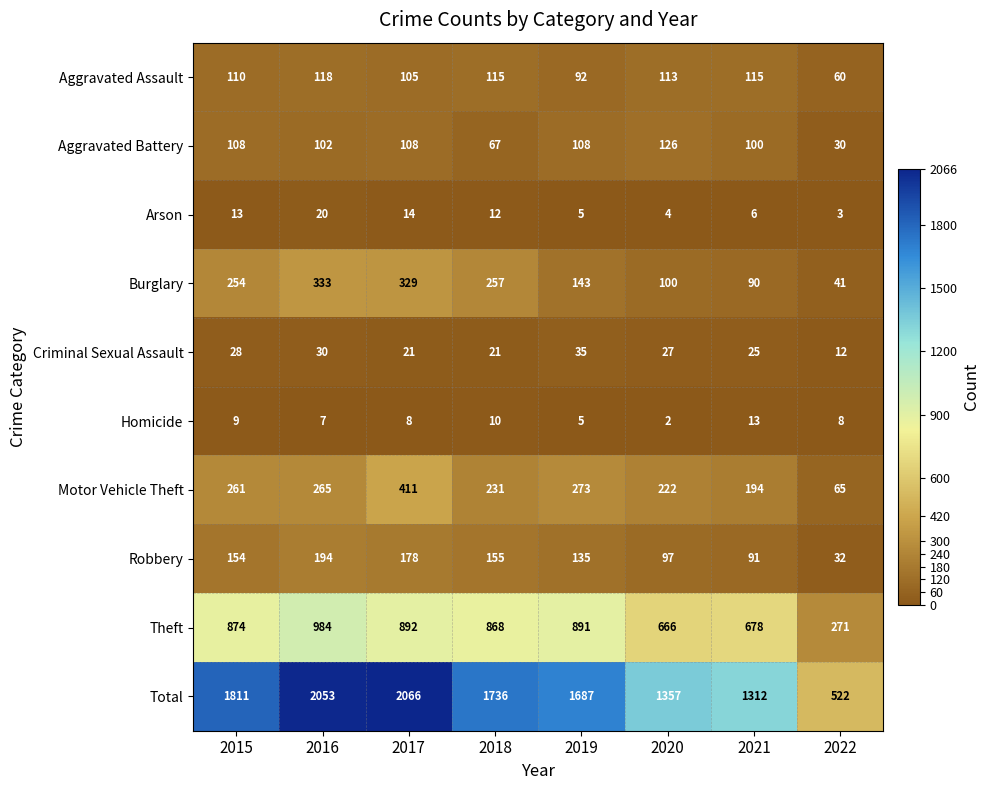

True or false: Arson has a value of 8 at 2017.

False